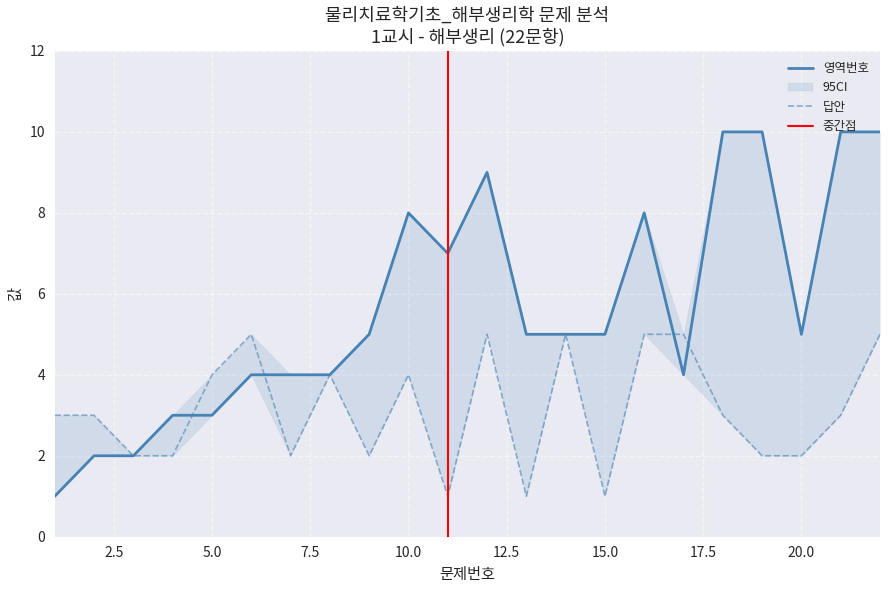

What is the sum of all 영역번호 values?

124